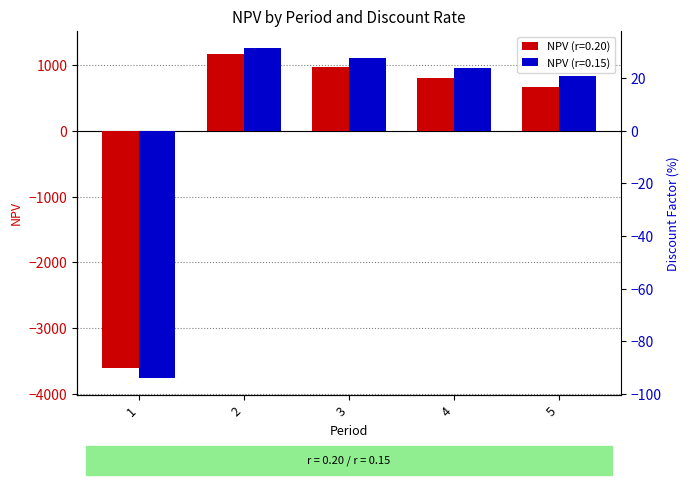

What is the total value across all series at 1?

-7368.0